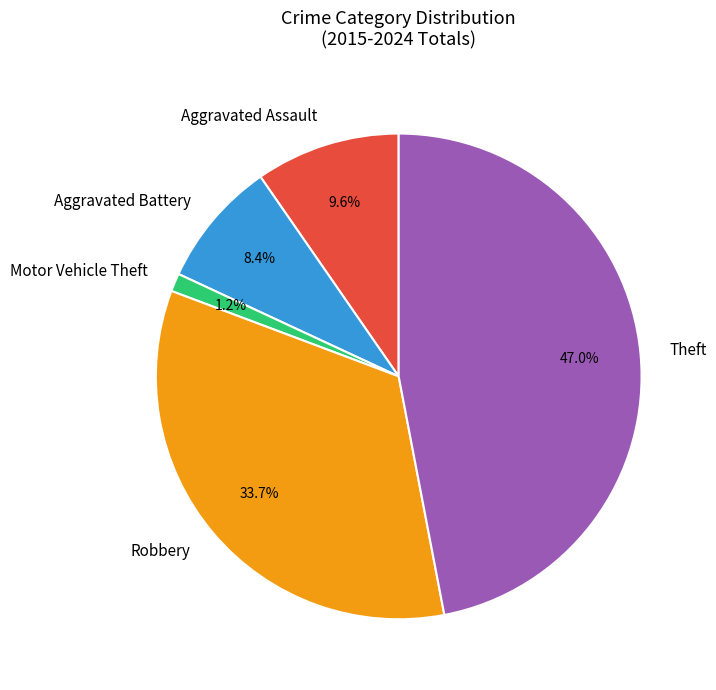

To the nearest percent, what is the difference between the largest and smallest slice percentages?

46%